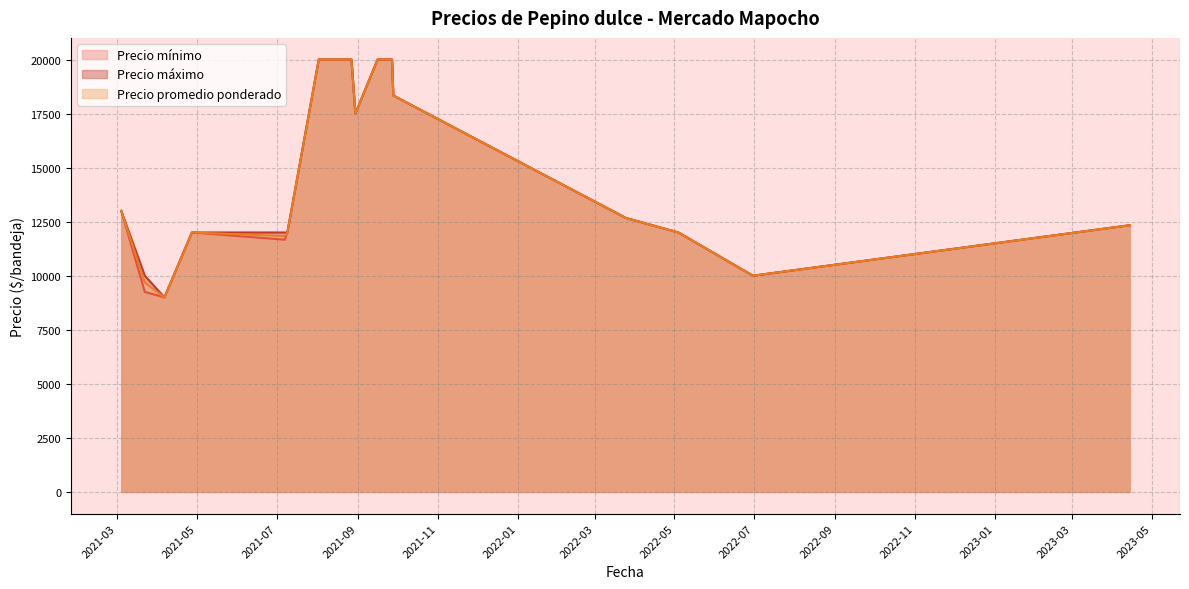

What is the minimum value for Precio máximo?

9000.0